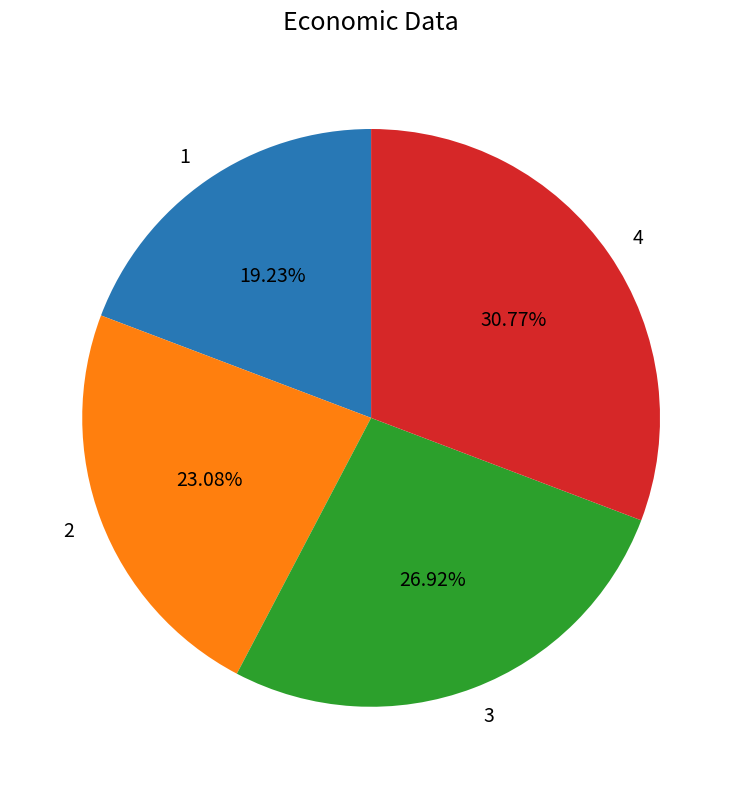

Between 1 and 4, which is larger?

4